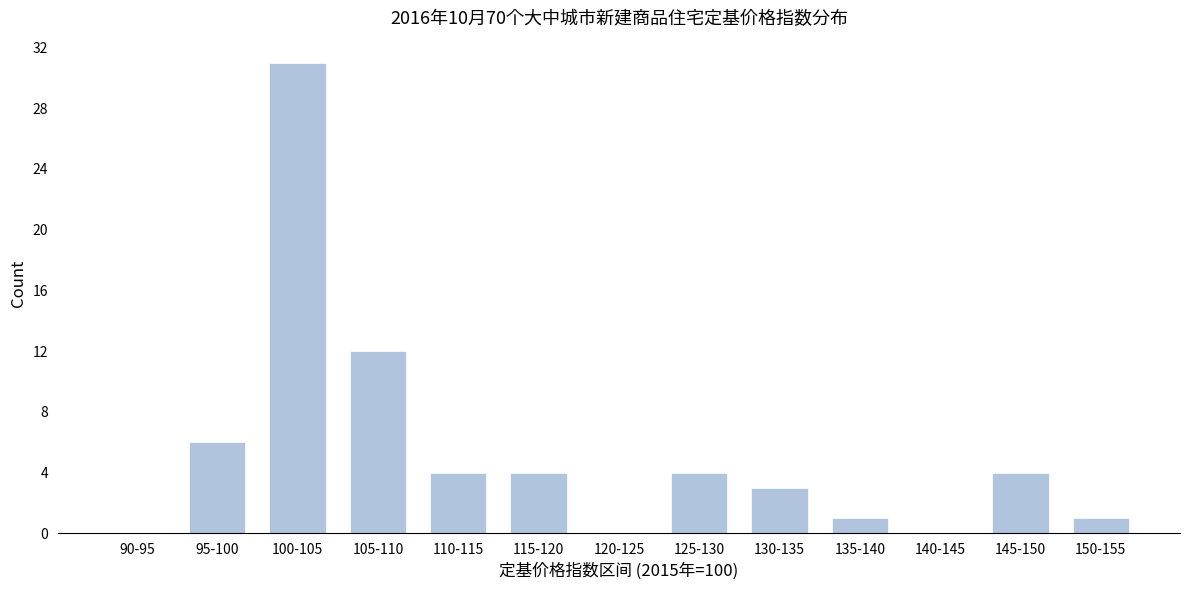

Reading left to right, what are all the values shown in this chart?

90-95=0	95-100=6	100-105=31	105-110=12	110-115=4	115-120=4	120-125=0	125-130=4	130-135=3	135-140=1	140-145=0	145-150=4	150-155=1